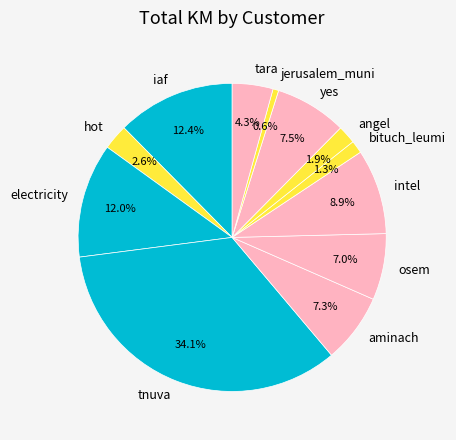

To the nearest percent, what portion does osem represent?

7%